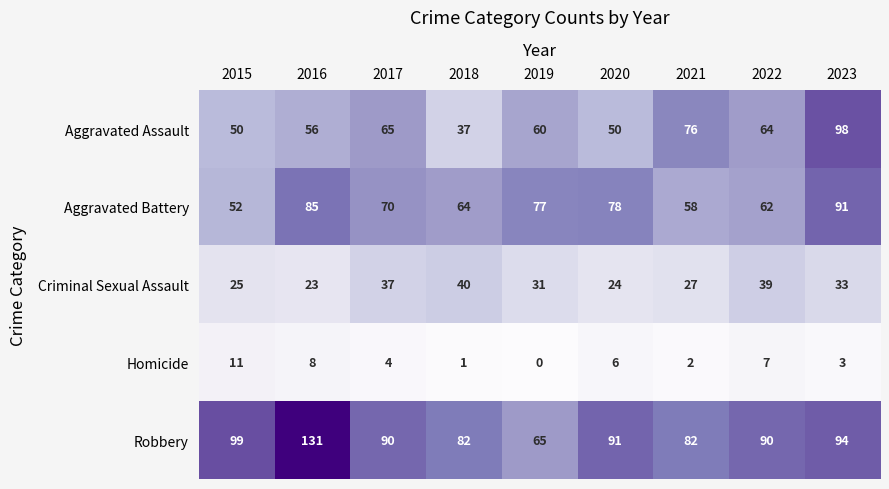

What value does the Criminal Sexual Assault series have at 2019, to the nearest 5?

30